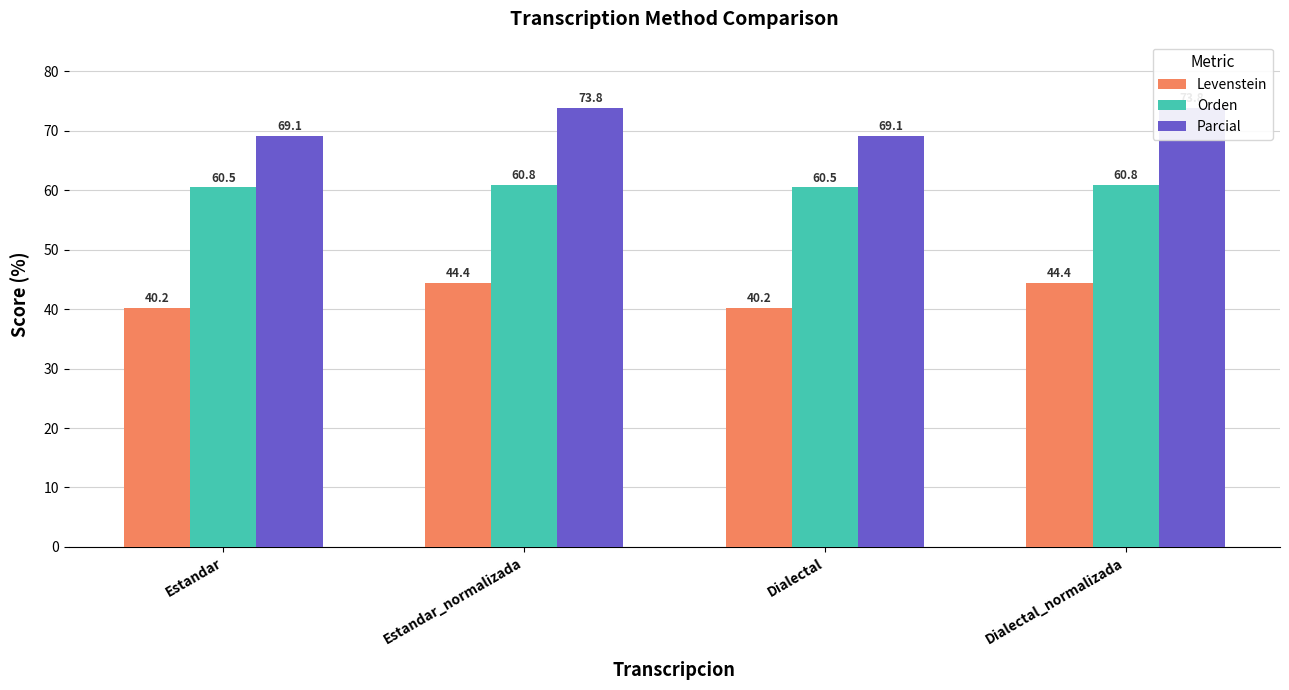

What is the value of the Orden bar at the 4th from the left?

60.8